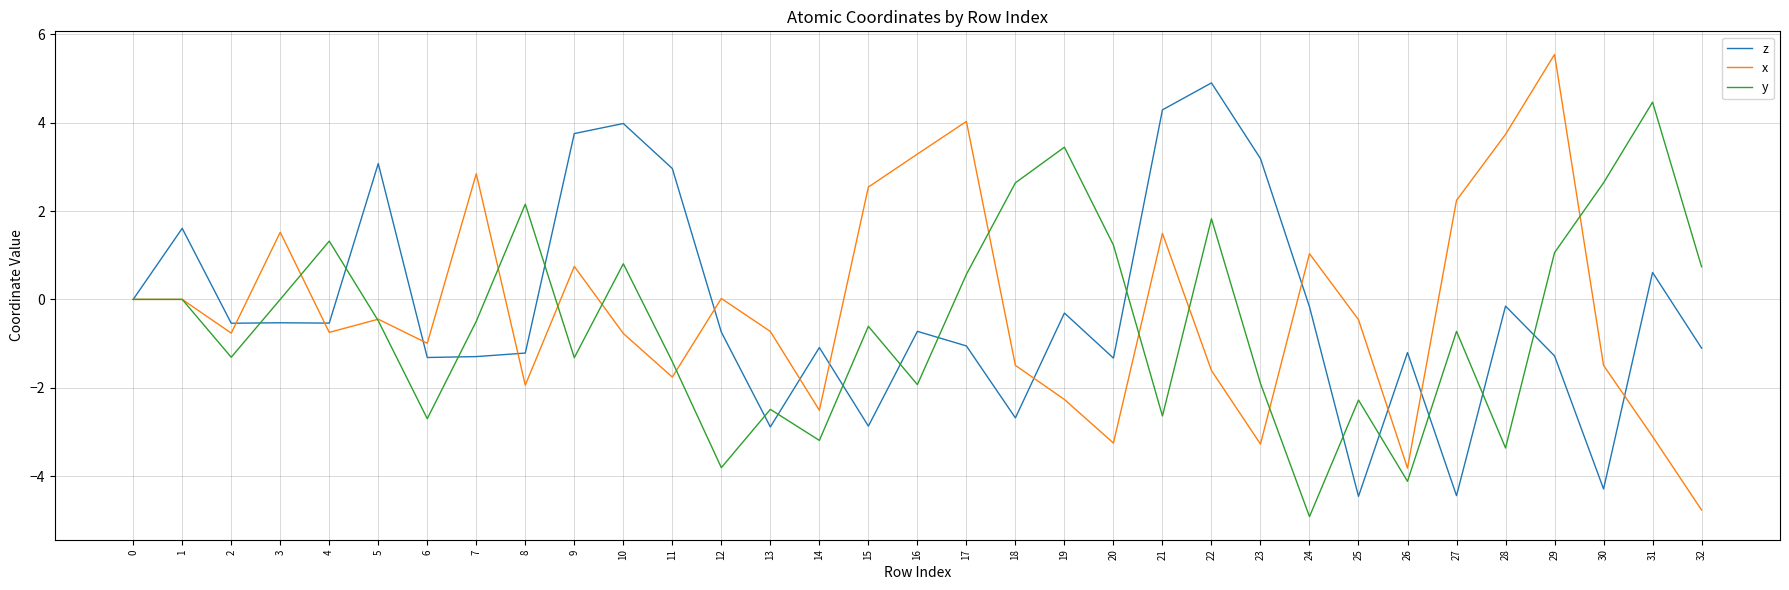

Is the value of z at 27 greater than the value of x at 26?

No